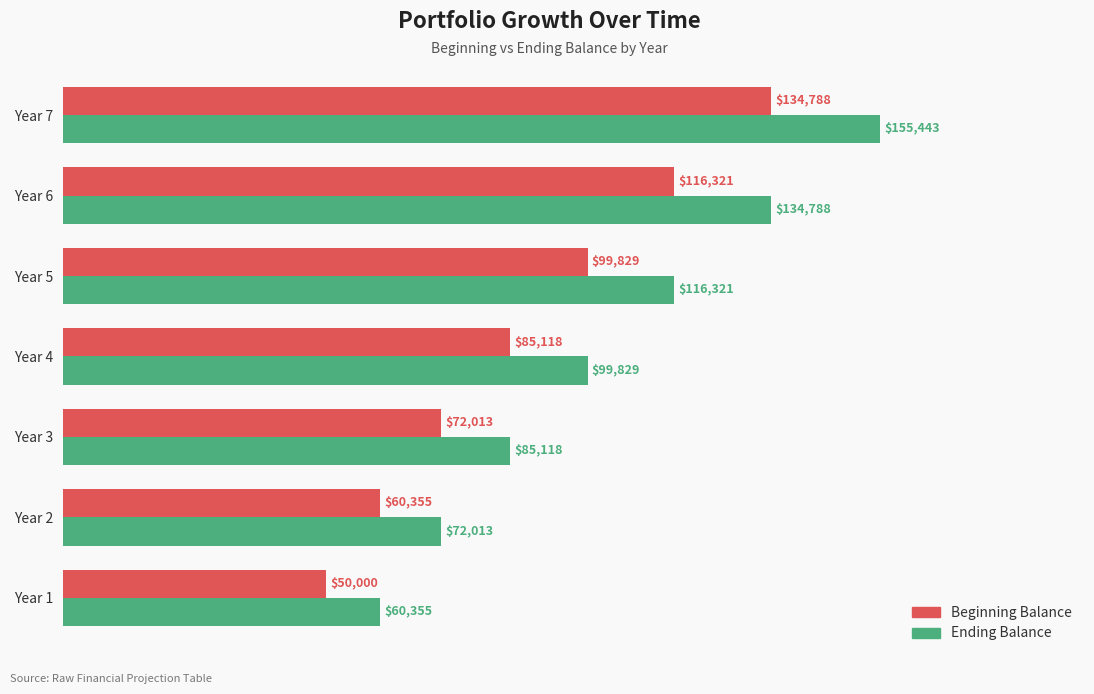

True or false: Beginning Balance has a value of 19746.3 at Year 4.

False